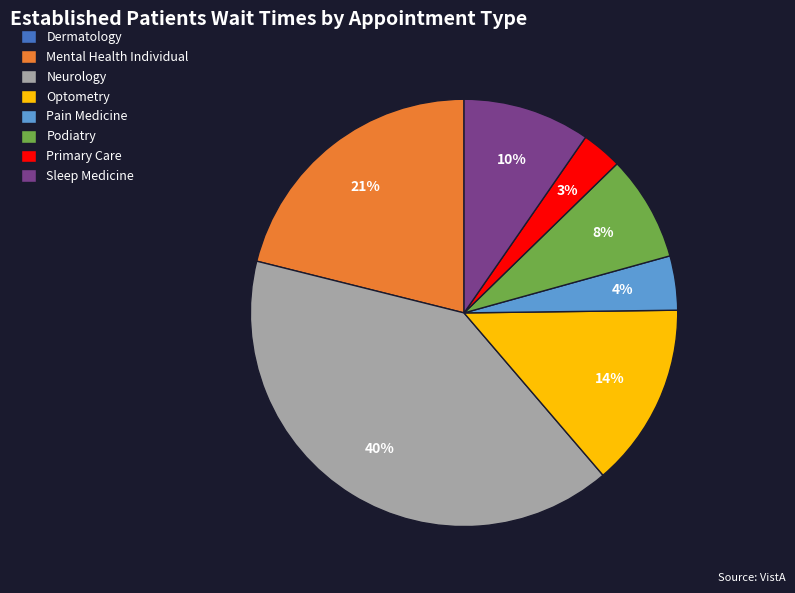

To the nearest percent, what is the difference between the largest and smallest slice percentages?

40%